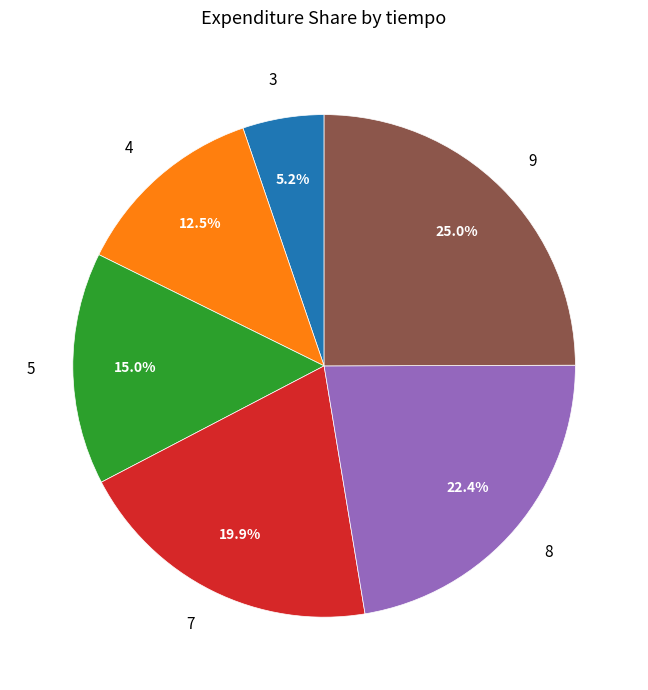

To the nearest percent, what is the difference between the largest and smallest slice percentages?

20%